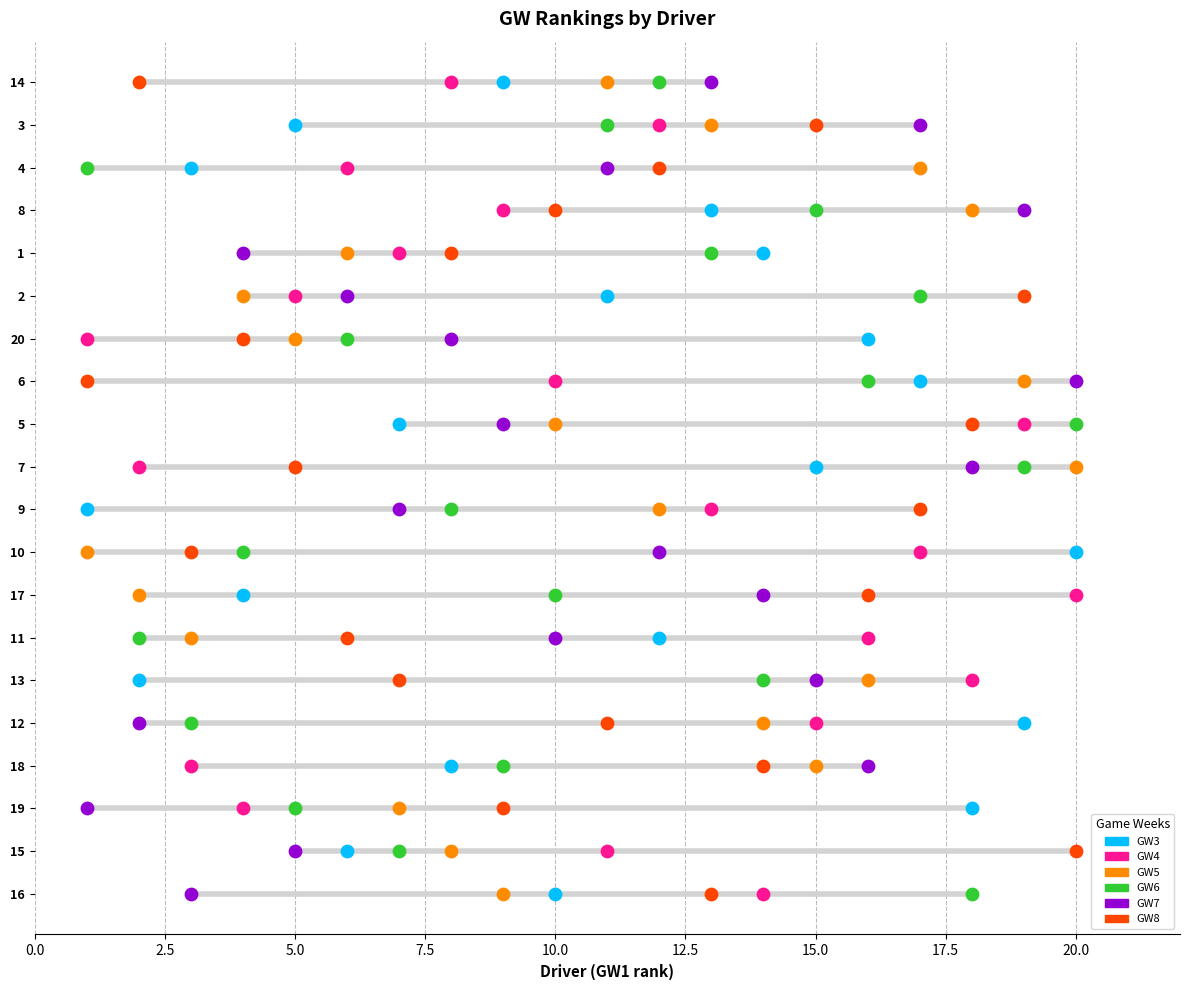

What are all the series names shown in the legend?

GW3, GW4, GW5, GW6, GW7, GW8